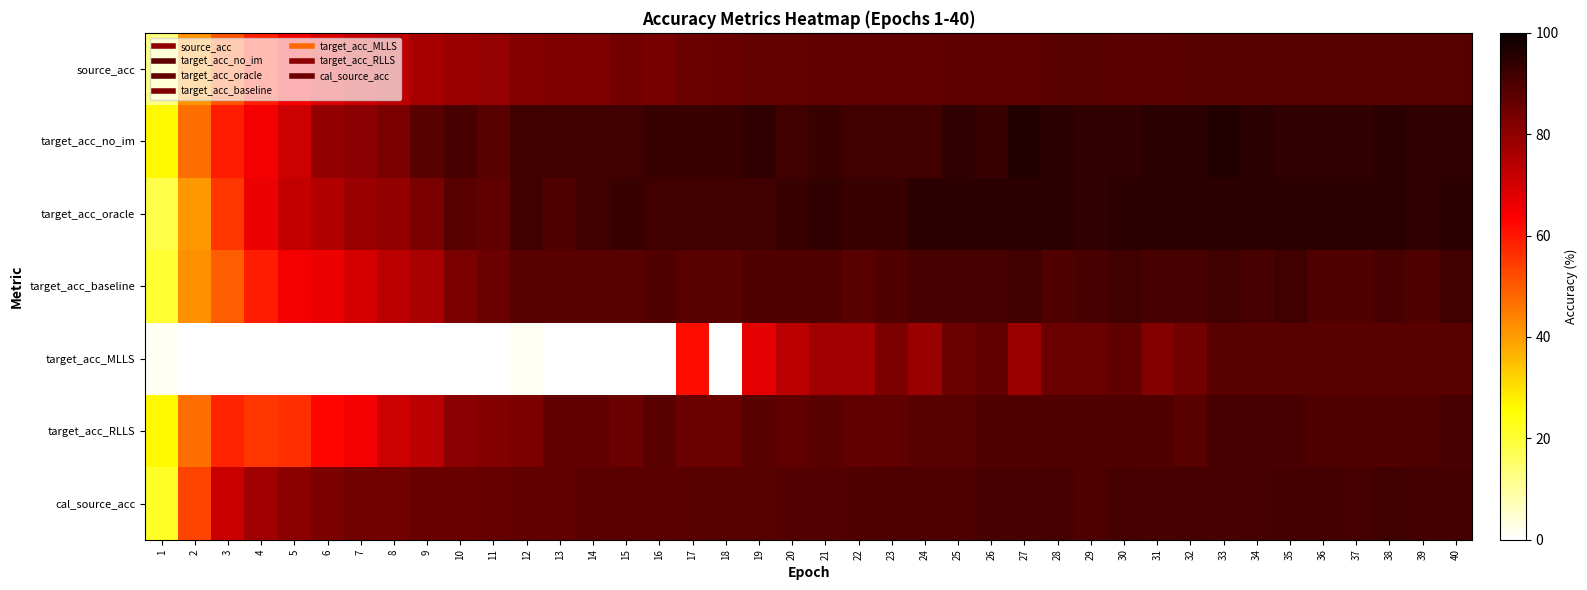

Reading right to left, list all the values displayed in this chart.

source_acc: 40=88.5	39=88.5	38=88.2	37=88.4	36=88.4	35=88.4	34=88.1	33=88.2	32=88.1	31=87.7	30=87.7	29=88.0	28=88.1	27=87.4	26=87.4	25=87.1	24=86.7	23=86.9	22=86.9	21=86.9	20=86.6	19=86.6	18=85.8	17=85.4	16=83.4	15=84.0	14=82.6	13=82.4	12=81.7	11=78.9	10=78.2	9=76.2	8=73.2	7=71.4	6=68.5	5=64.8	4=59.0	3=51.0	2=41.2	1=12.7
target_acc_no_im: 40=94.0	39=94.0	38=95.2	37=94.0	36=94.0	35=94.0	34=95.2	33=96.4	32=95.2	31=95.2	30=94.0	29=94.0	28=95.2	27=96.4	26=92.8	25=94.0	24=91.6	23=91.6	22=91.6	21=92.8	20=91.6	19=94.0	18=92.8	17=92.8	16=92.8	15=91.6	14=91.6	13=91.6	12=91.6	11=88.0	10=90.4	9=88.0	8=83.1	7=80.7	6=79.5	5=71.1	4=65.1	3=59.0	2=47.0	1=26.5
target_acc_oracle: 40=95.2	39=94.0	38=95.2	37=95.2	36=95.2	35=95.2	34=95.2	33=95.2	32=95.2	31=95.2	30=95.2	29=94.0	28=95.2	27=95.2	26=95.2	25=95.2	24=95.2	23=92.8	22=92.8	21=94.0	20=92.8	19=91.6	18=91.6	17=91.6	16=91.6	15=92.8	14=91.6	13=89.2	12=91.6	11=86.7	10=88.0	9=83.1	8=79.5	7=78.3	6=74.7	5=72.3	4=66.3	3=55.4	2=41.0	1=18.1
target_acc_baseline: 40=91.6	39=89.2	38=90.4	37=89.2	36=89.2	35=91.6	34=90.4	33=91.6	32=90.4	31=90.4	30=91.6	29=90.4	28=89.2	27=91.6	26=90.4	25=90.4	24=90.4	23=89.2	22=88.0	21=89.2	20=89.2	19=89.2	18=88.0	17=88.0	16=89.2	15=88.0	14=88.0	13=88.0	12=88.0	11=85.5	10=83.1	9=75.9	8=73.5	7=69.9	6=66.3	5=65.1	4=59.0	3=49.4	2=42.2	1=20.5
target_acc_MLLS: 40=88.0	39=88.0	38=88.0	37=88.0	36=88.0	35=88.0	34=88.0	33=88.0	32=84.3	31=81.9	30=86.7	29=85.5	28=85.5	27=78.3	26=86.7	25=85.5	24=78.3	23=83.1	22=77.1	21=77.1	20=73.5	19=67.5	18=0.0	17=61.4	16=0.0	15=0.0	14=0.0	13=0.0	12=1.2	11=0.0	10=0.0	9=0.0	8=0.0	7=0.0	6=0.0	5=0.0	4=0.0	3=0.0	2=0.0	1=1.2
target_acc_RLLS: 40=90.4	39=89.2	38=89.2	37=89.2	36=89.2	35=90.4	34=90.4	33=90.4	32=88.0	31=89.2	30=89.2	29=89.2	28=89.2	27=89.2	26=89.2	25=88.0	24=88.0	23=86.7	22=86.7	21=88.0	20=86.7	19=88.0	18=85.5	17=85.5	16=88.0	15=85.5	14=86.7	13=86.7	12=83.1	11=81.9	10=80.7	9=73.5	8=71.1	7=65.1	6=62.7	5=56.6	4=55.4	3=57.8	2=47.0	1=26.5
cal_source_acc: 40=91.4	39=91.4	38=91.5	37=90.8	36=91.1	35=91.1	34=91.0	33=90.6	32=91.0	31=90.4	30=90.8	29=89.7	28=90.8	27=90.4	26=90.6	25=89.5	24=89.6	23=89.7	22=89.3	21=89.1	20=88.8	19=88.6	18=88.4	17=88.2	16=87.6	15=87.7	14=87.8	13=87.0	12=86.9	11=86.2	10=85.9	9=85.8	8=84.1	7=84.5	6=83.0	5=80.3	4=77.7	3=71.1	2=53.5	1=21.6